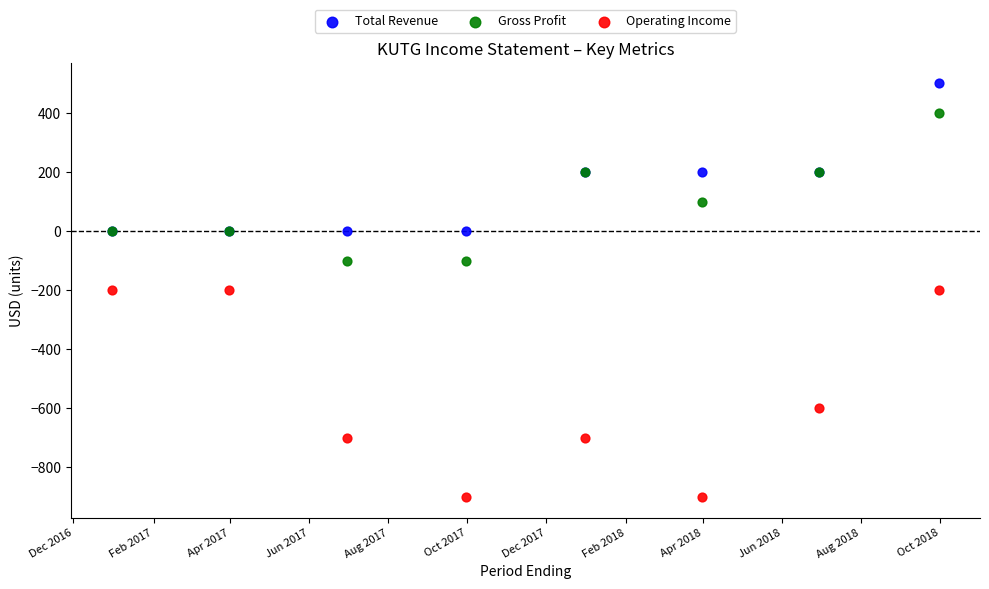

Which series reaches the maximum Y coordinate?

Total Revenue